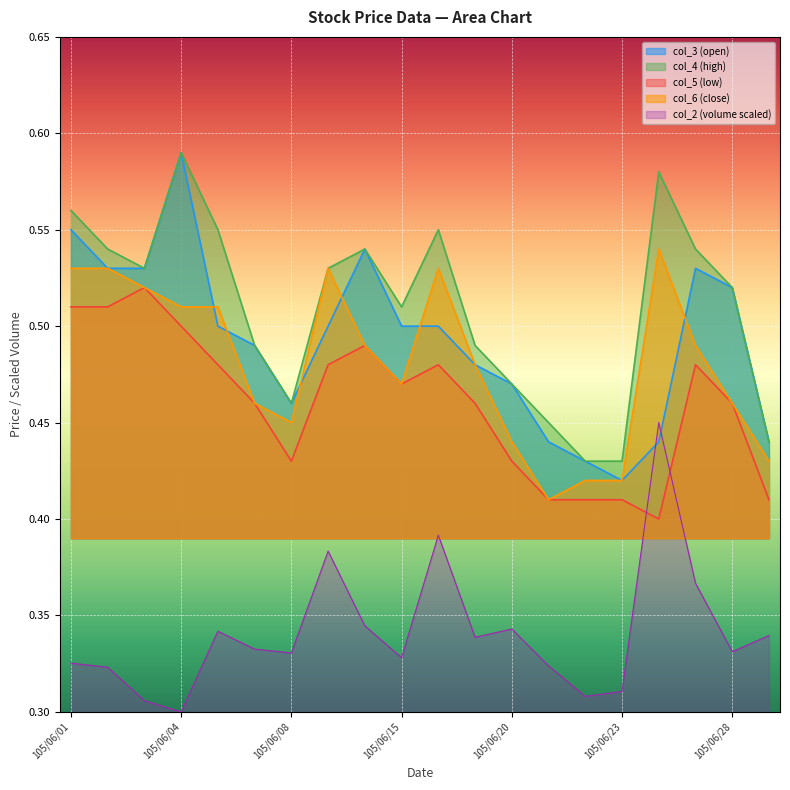

True or false: col_4 and col_5 cross at least once.

False